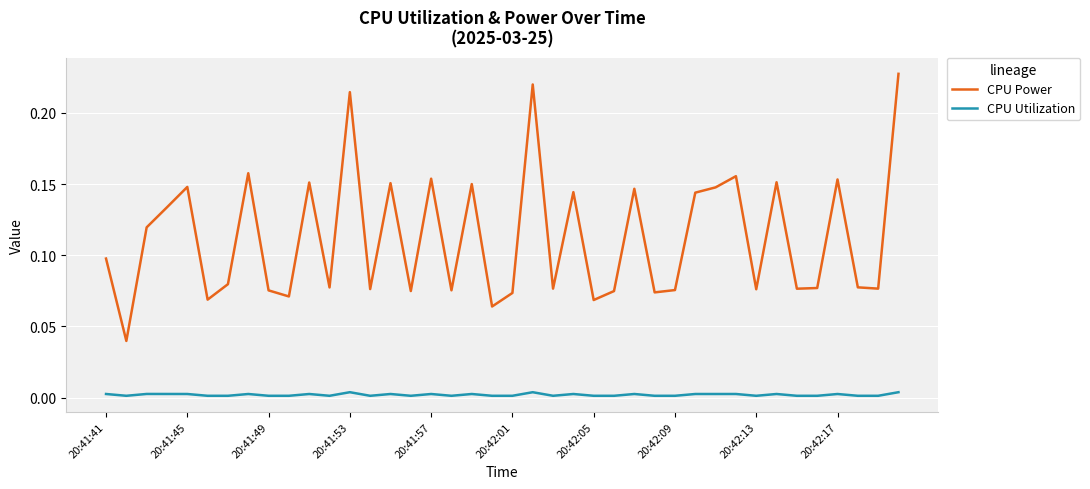

True or false: CPU Power and CPU Utilization cross at least once.

False